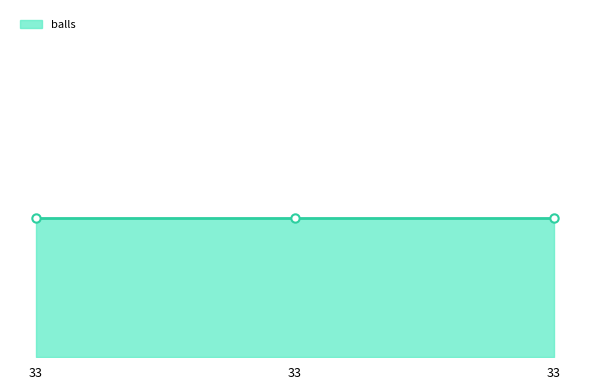

Which series changed the most between 33 and 33?

balls